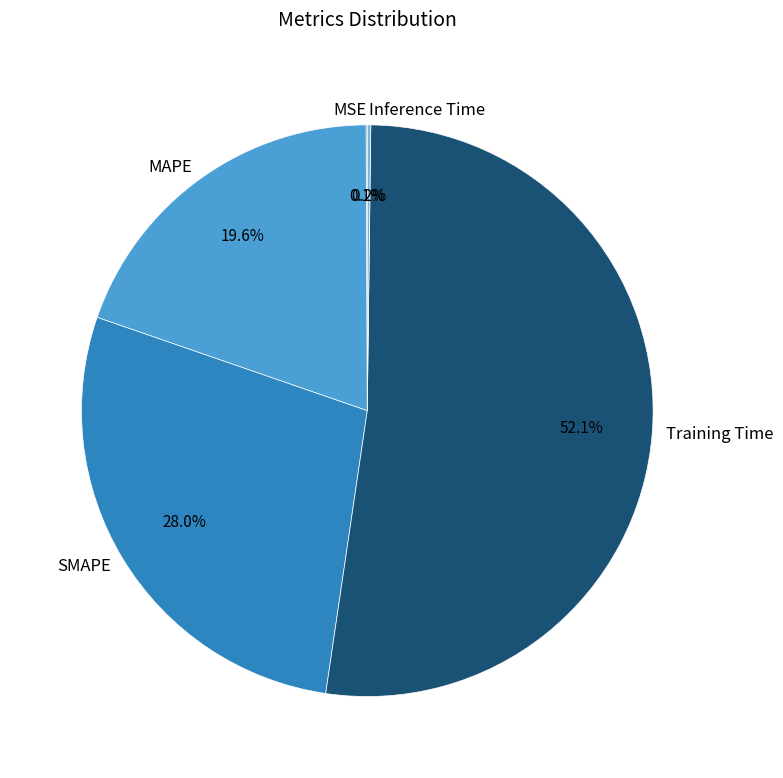

What is the largest slice in the pie chart?

Training Time